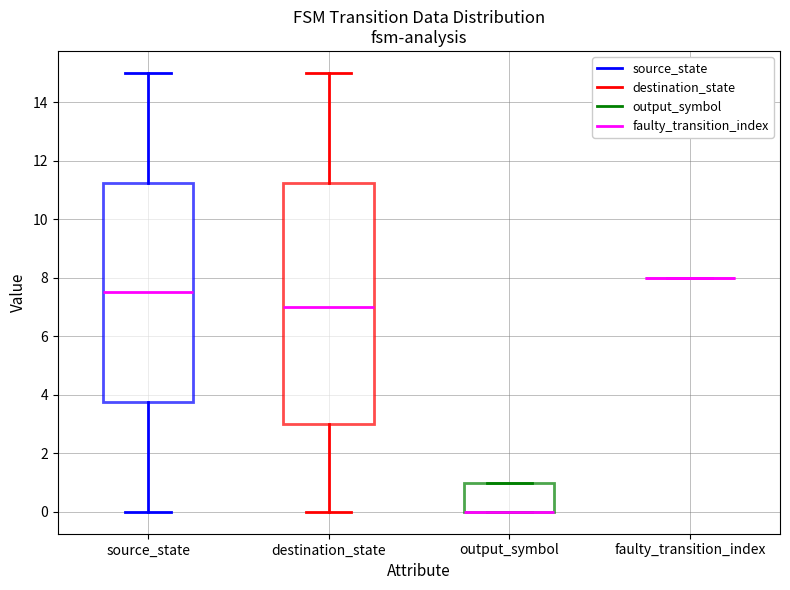

Reading left to right, transcribe this box plot: for each box, give where its median line is, the range the box spans, and where its two whiskers end, as read against the y-axis. The values are not printed on the chart, so give them approximately, as read against the axis.

source_state: median 7.6, box 3.8 to 11.2, whiskers 0.0 to 15.0
destination_state: median 7.0, box 3.0 to 11.2, whiskers 0.0 to 15.0
output_symbol: median 0.0 (drawn on the box's lower edge), box 0.0 to 1.0, whiskers 0.0 to 1.0
faulty_transition_index: box collapsed to a line at 8.0, whiskers 8.0 to 8.0